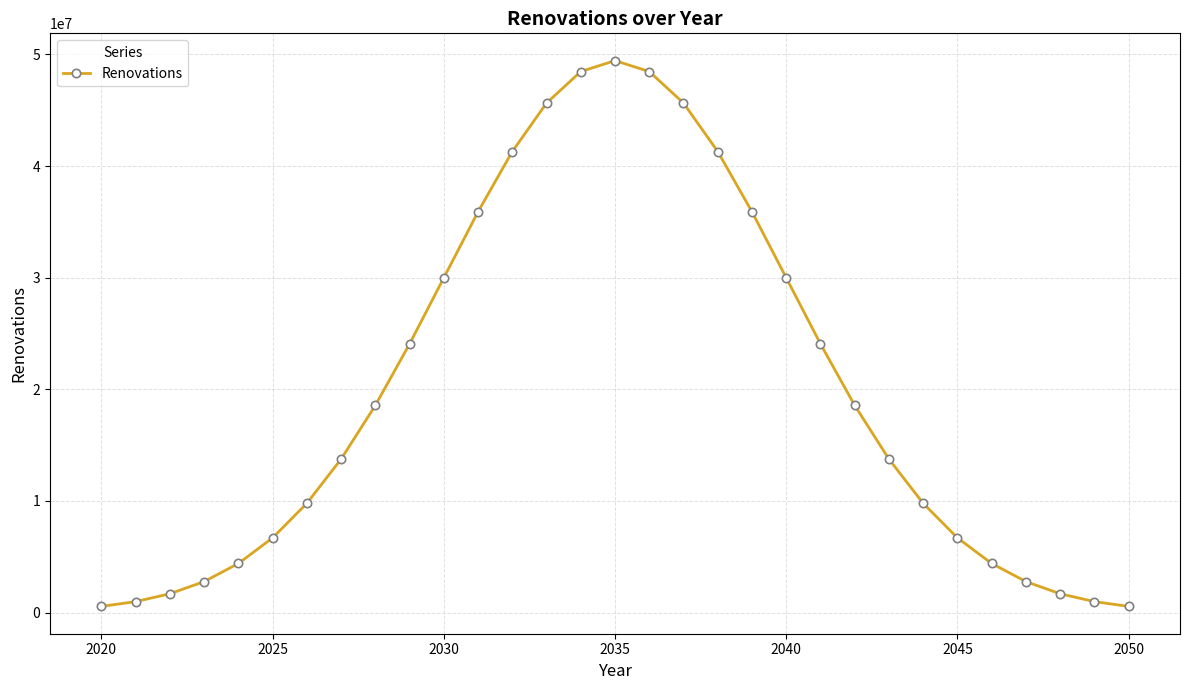

Reading left to right, extract all data points from this chart.

549264.8	981008.1	1683416.6	2775484.8	4396573.3	6691415.5	9784753.8	13747066.3	18556598.5	24066610.9	29988843.9	35903164.6	41298469.5	45641867.5	48464202.9	49443244.8	48464202.9	45641867.5	41298469.5	35903164.6	29988843.9	24066610.9	18556598.5	13747066.3	9784753.8	6691415.5	4396573.3	2775484.8	1683416.6	981008.1	549264.8